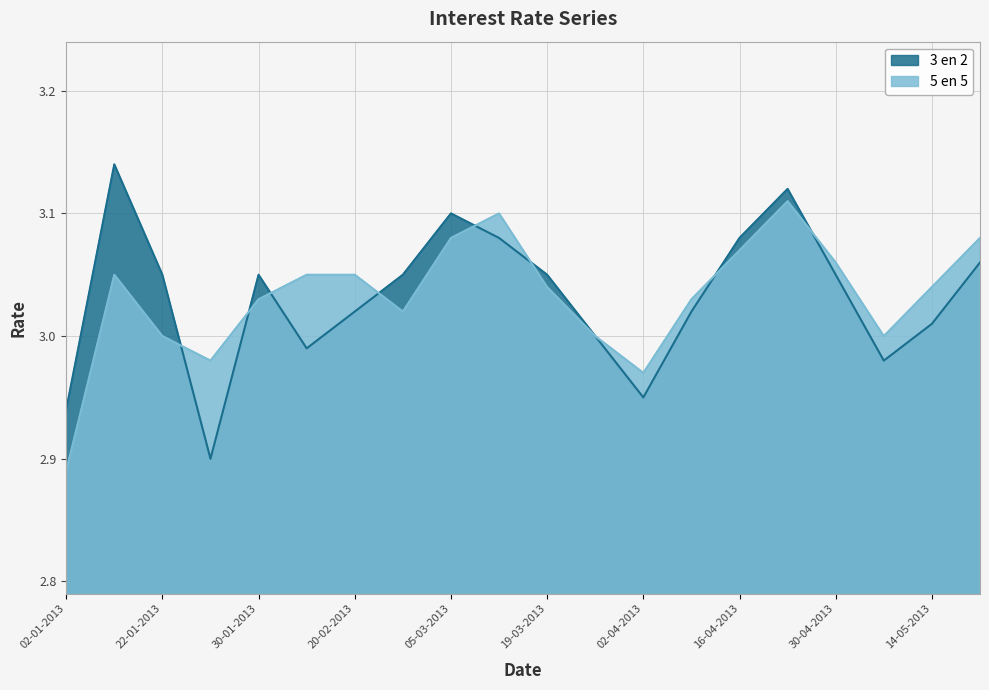

Which category has the highest value across all series?

16-01-2013